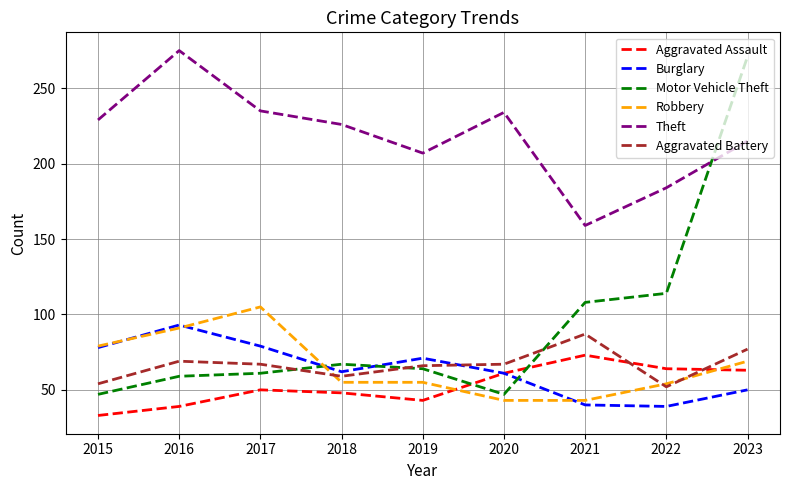

Between 2021 and 2022, which series saw the biggest shift?

Aggravated Battery